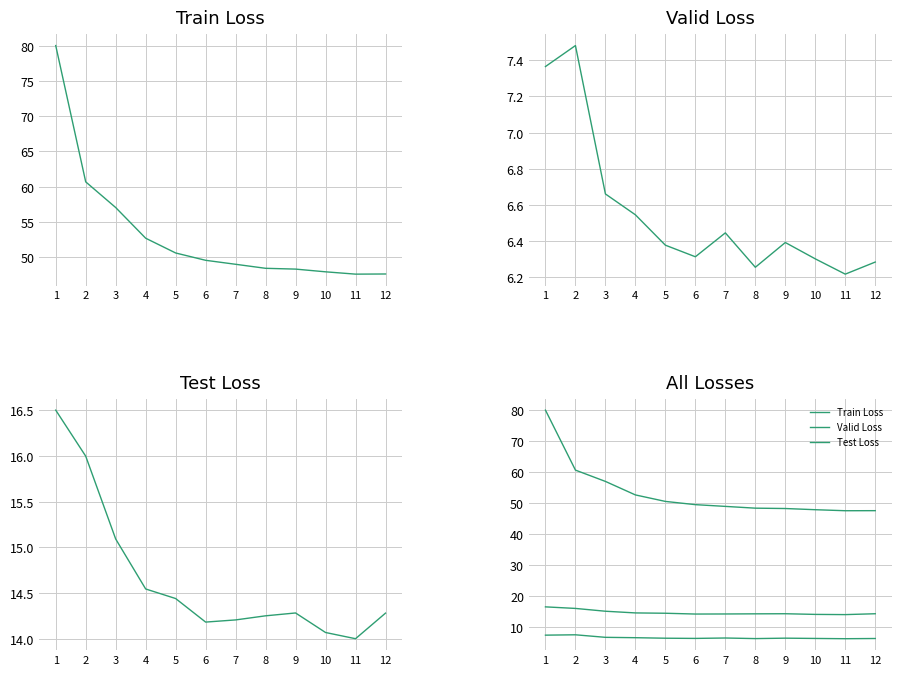

What is the average value of the Test Loss series?

14.7